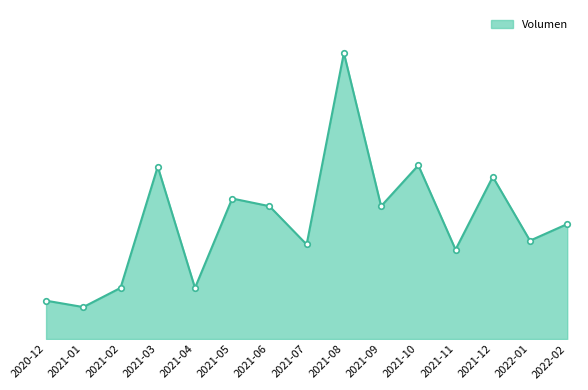

How many distinct data groups are displayed?

1